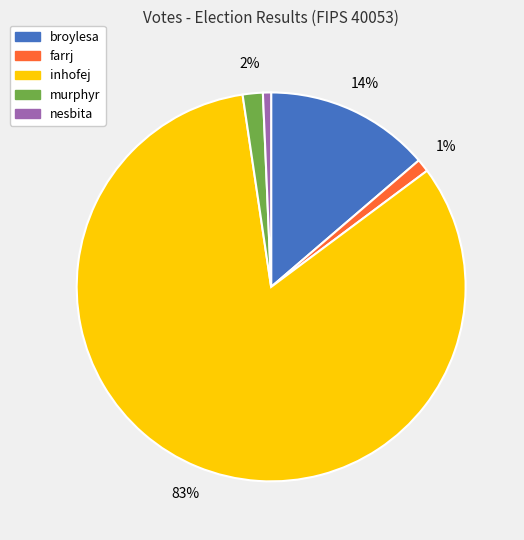

Which category accounts for the majority?

inhofej